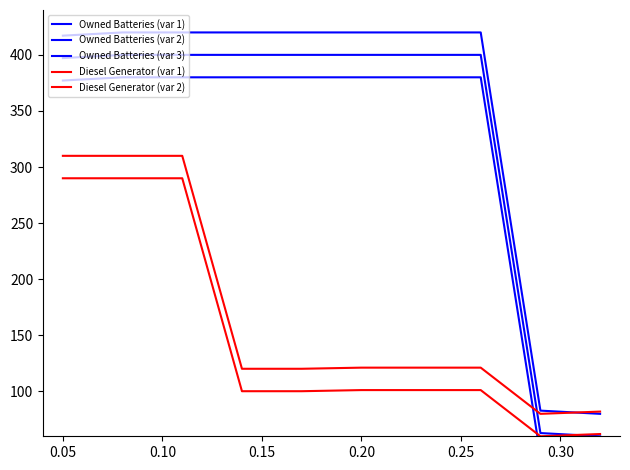

What is the sum of all Owned Batteries (var 2) values?

3320.0